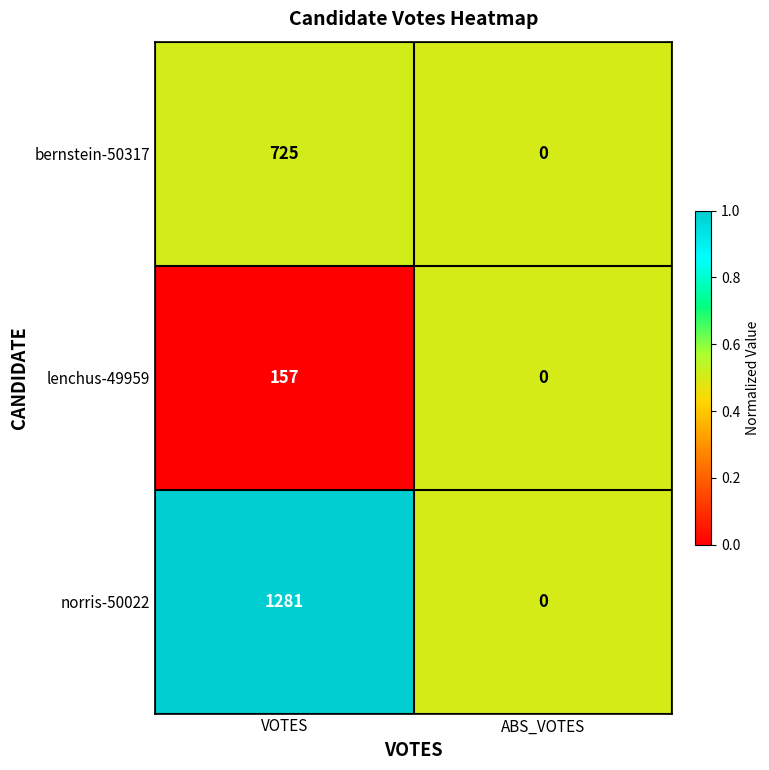

What is the sum of the bernstein-50317 values at VOTES and ABS_VOTES?

725